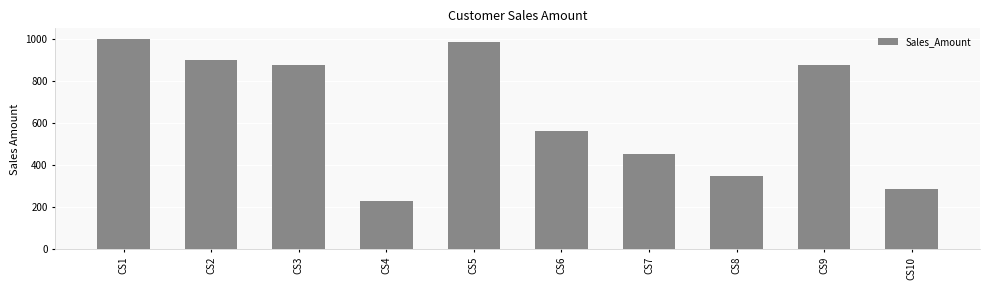

What is the minimum value shown in the chart?

230